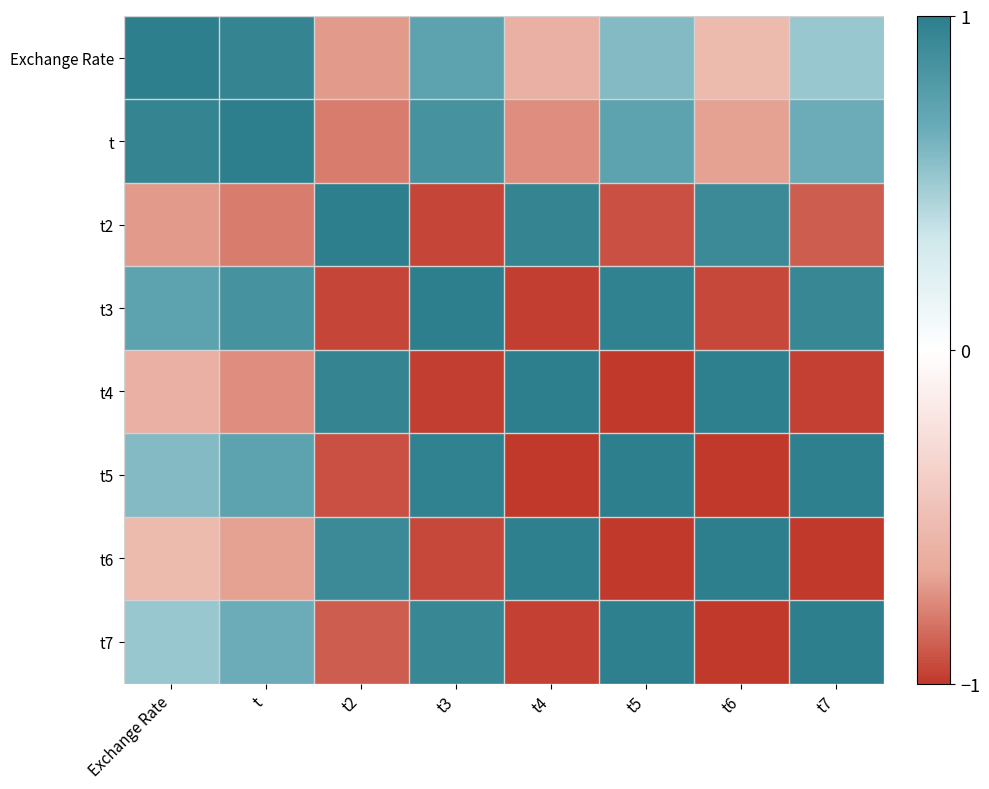

What is the spread (max minus min) of values at t4?

2.0